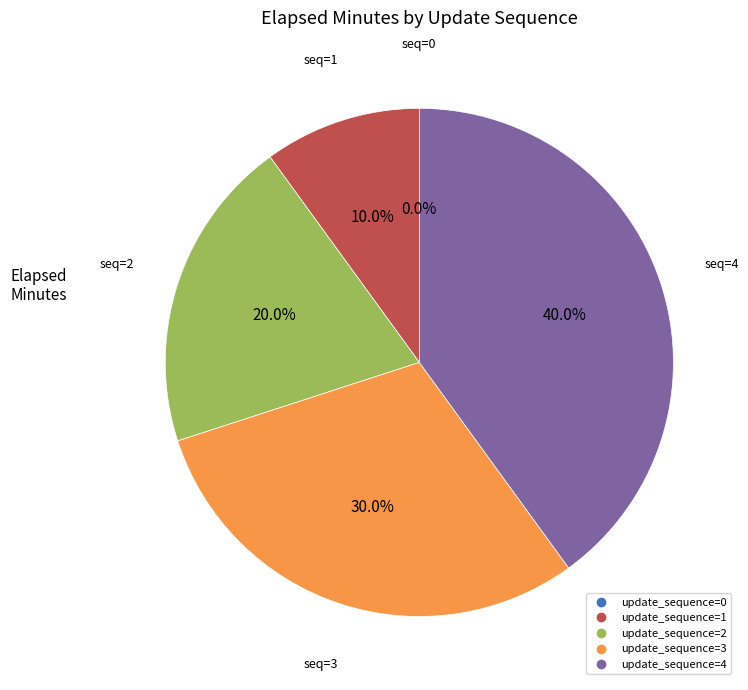

Count the number of slices in the pie.

5